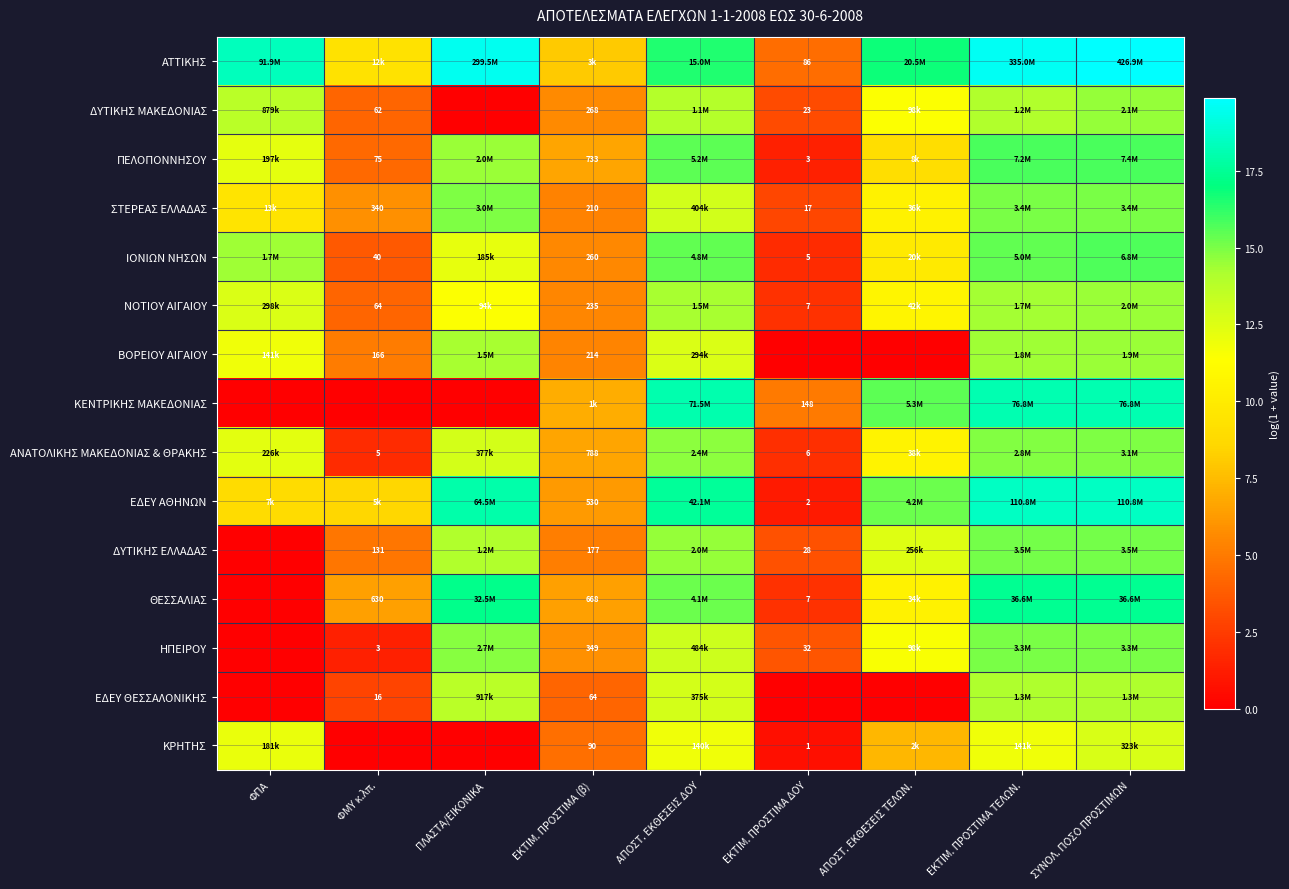

The ΚΕΝΤΡΙΚΗΣ ΜΑΚΕΔΟΝΙΑΣ series shows 0.0 at ΦΜΥ κ.λπ.. True or false?

True